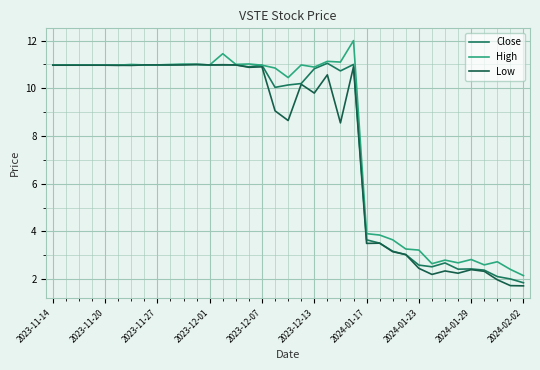

Is this an area chart (filled region under the line)?

No